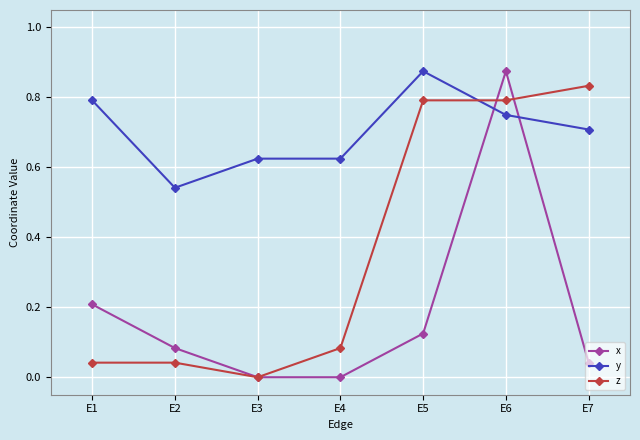

What is the total value across all series at E6?

2.4